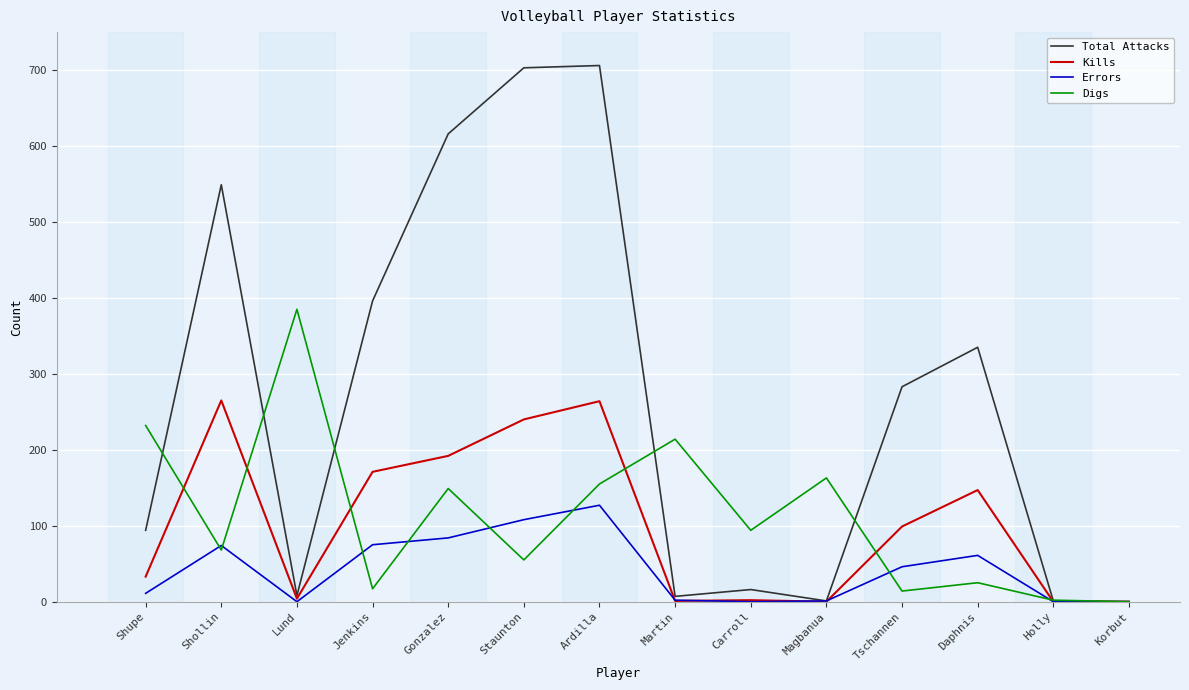

Where is the first local maximum for Kills?

Shollin